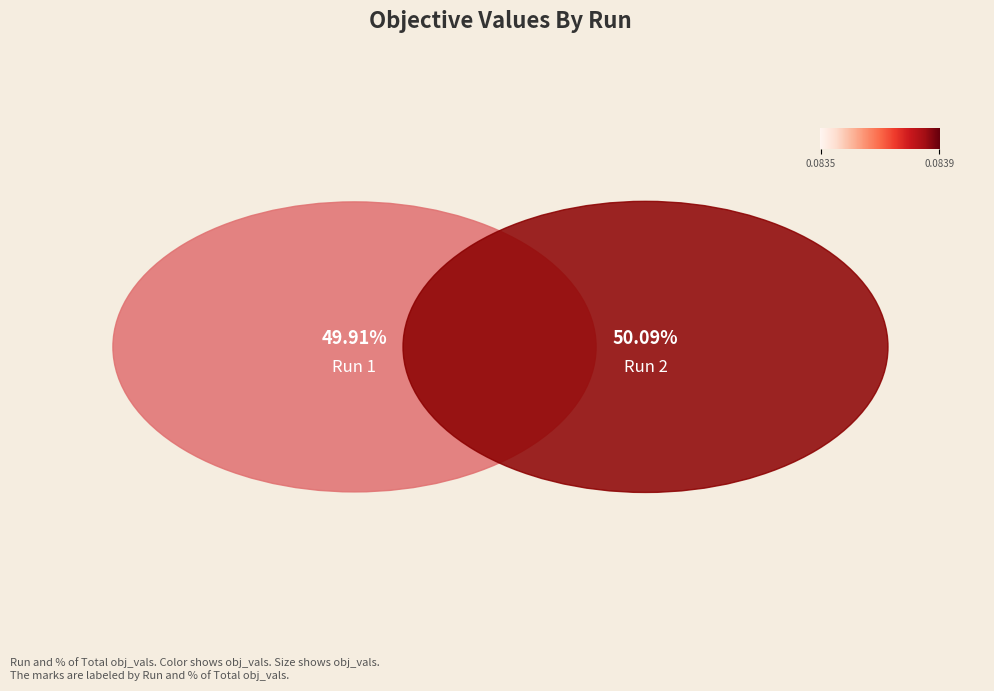

To the nearest percent, what is the average slice percentage?

50%